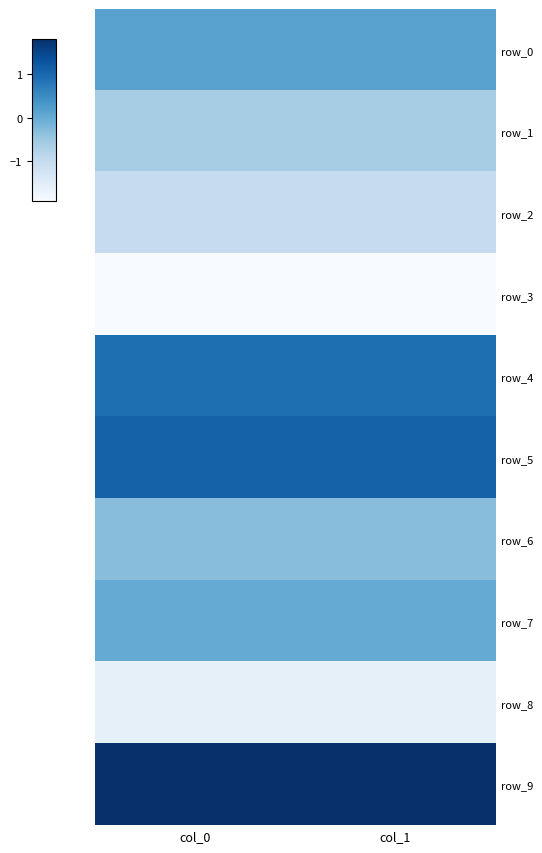

How many series are shown in this chart?

10